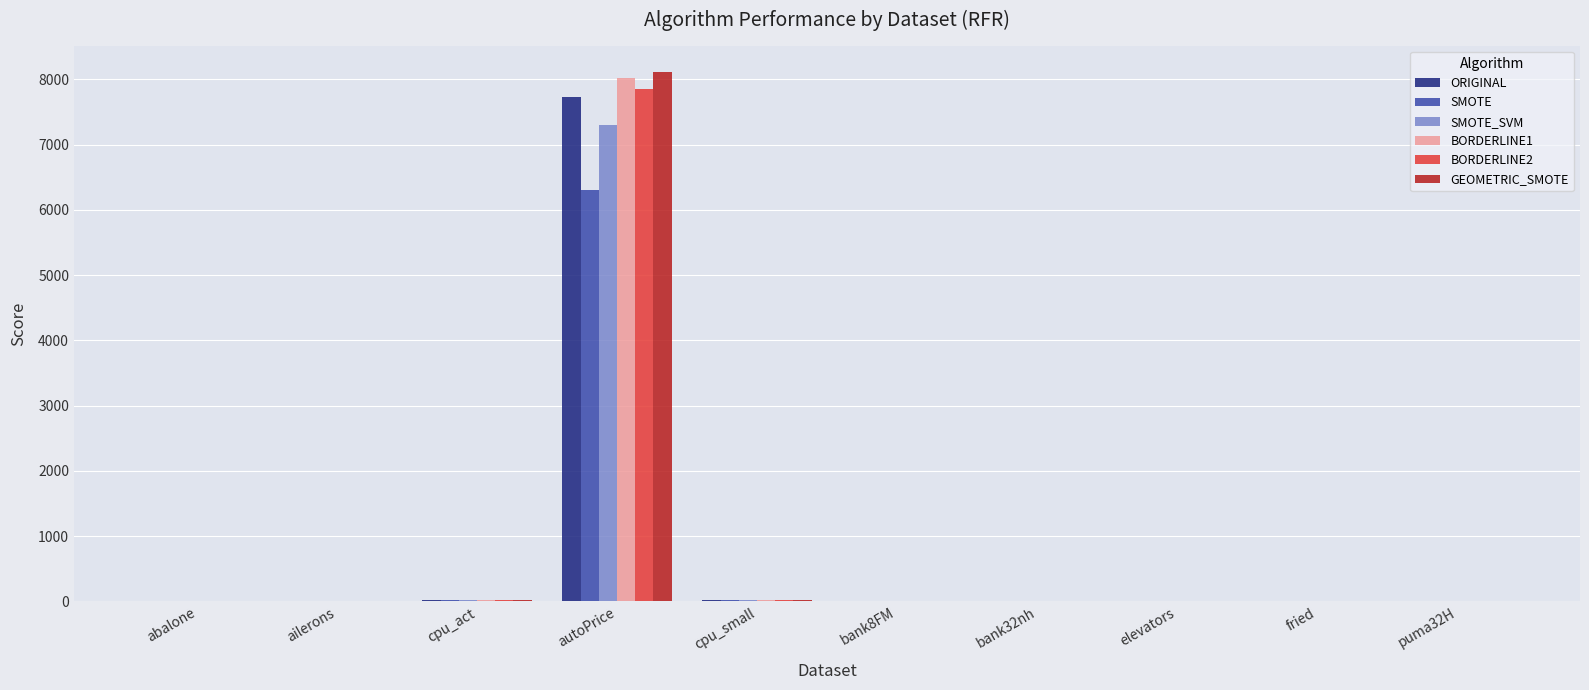

The value of BORDERLINE2 at elevators is 0.0. True or false?

True